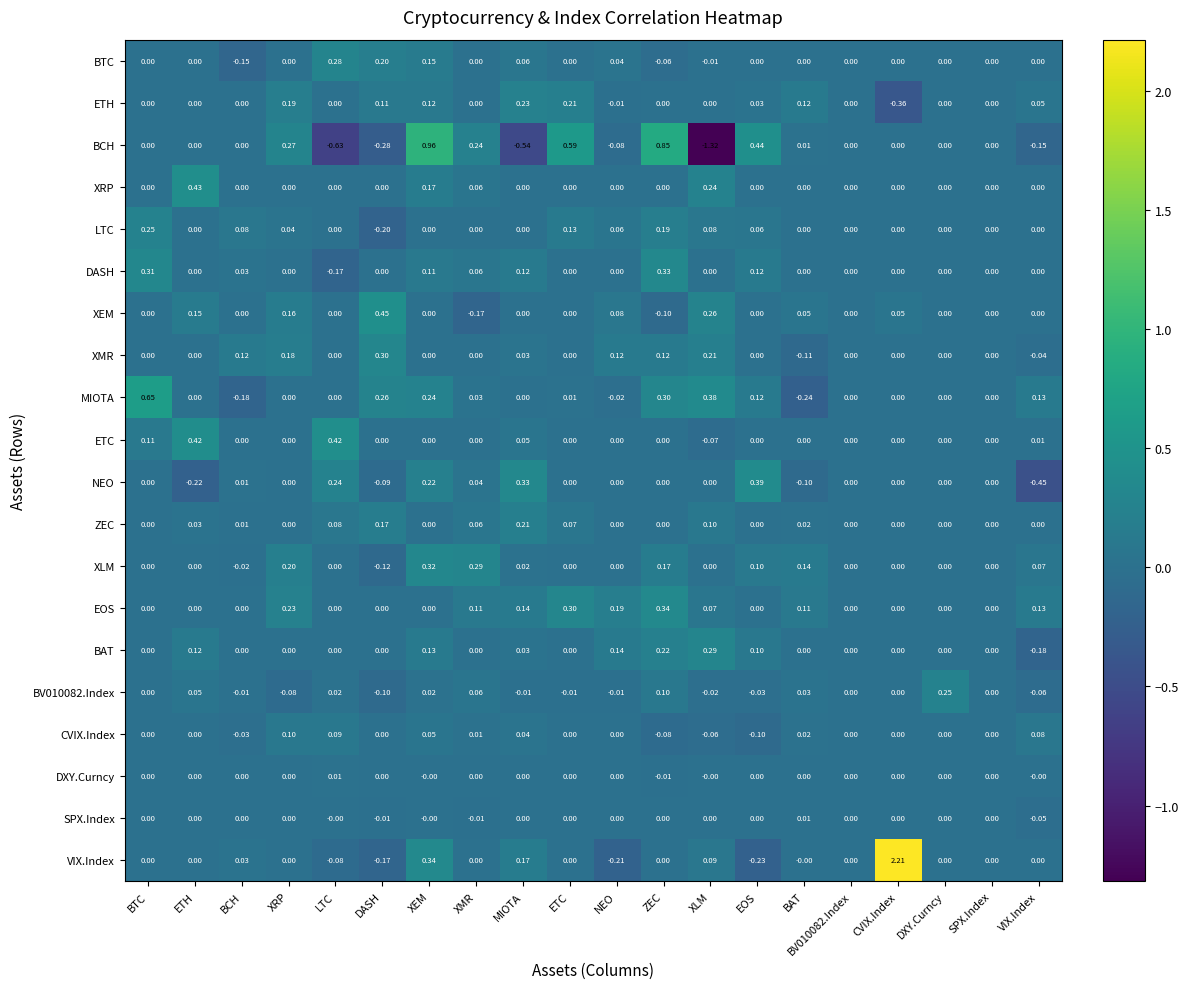

Which category has the highest value in the MIOTA series?

BTC